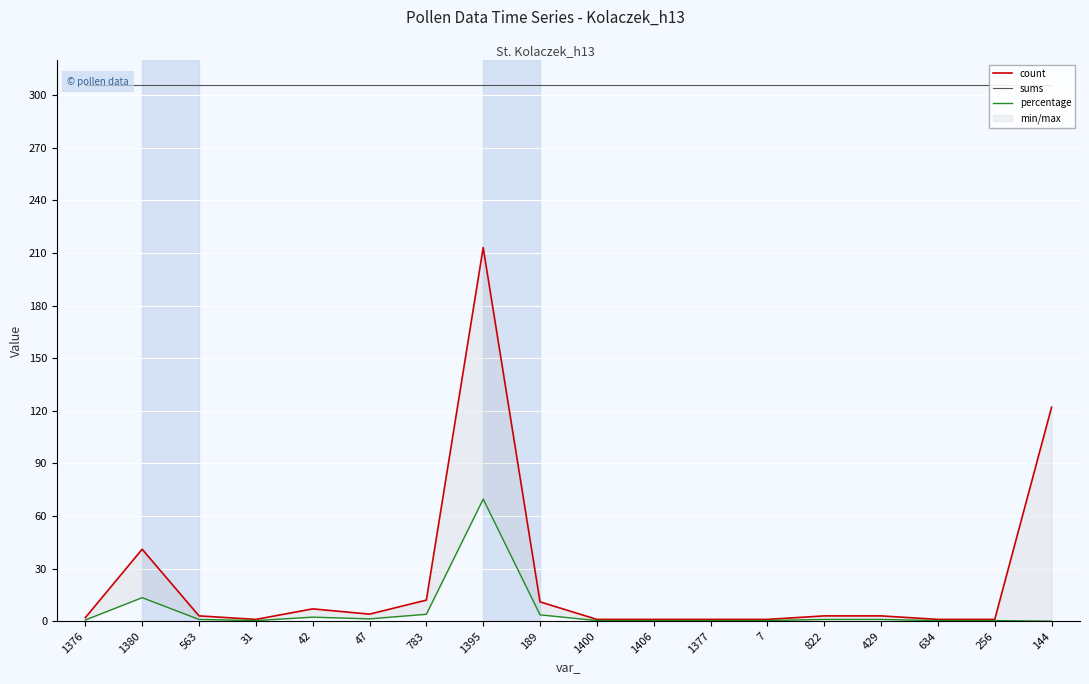

What is the label of the 5th point from the right?

822